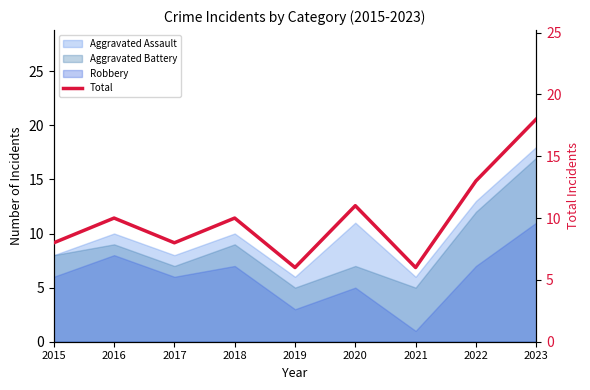

At which label is the value closest to 12?

2020